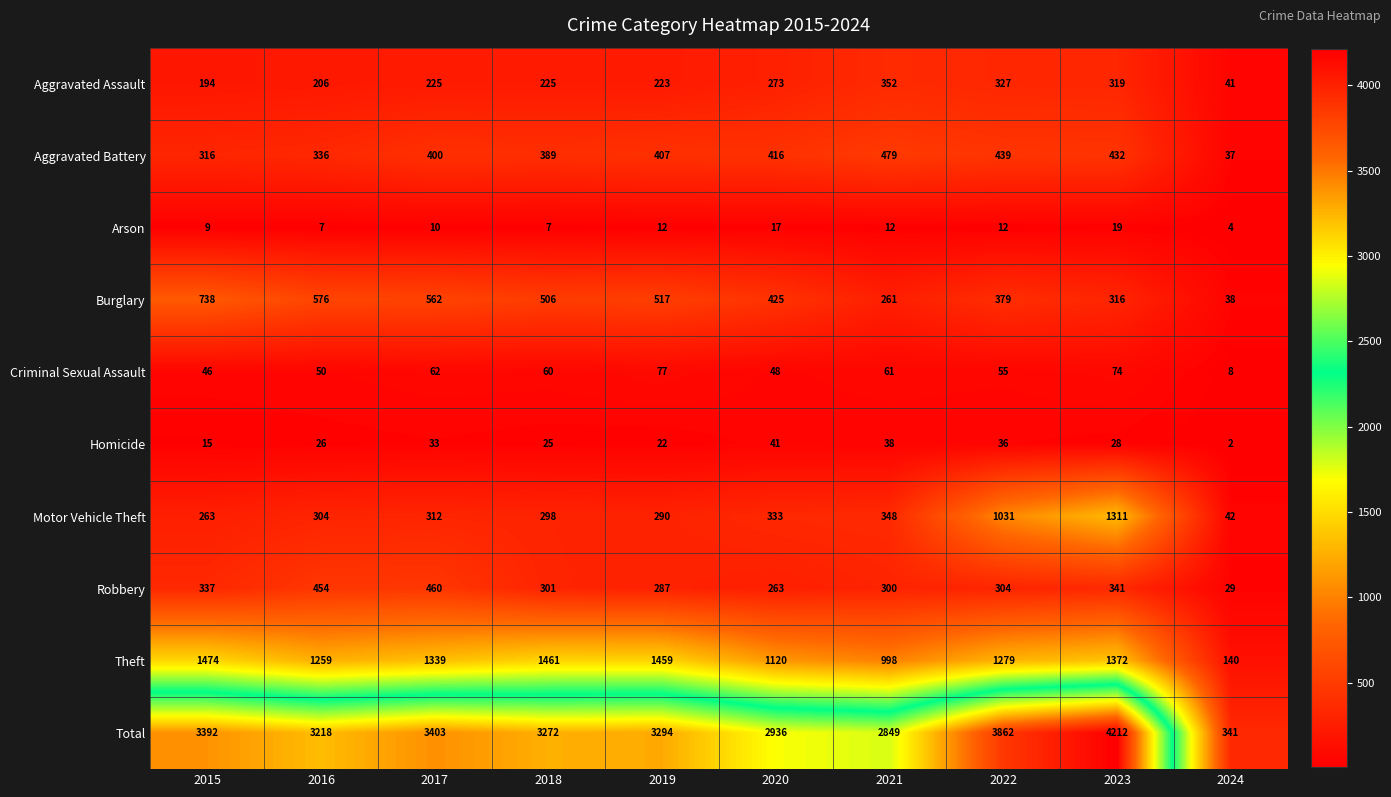

What is the difference between the second highest and second lowest values in the Aggravated Battery series?

123